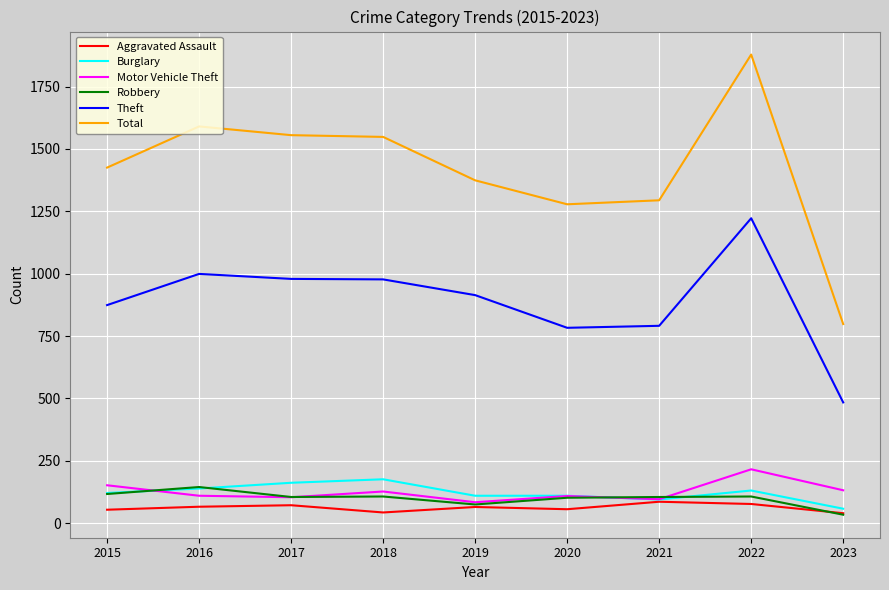

How many values in the Burglary series are below 121?

4